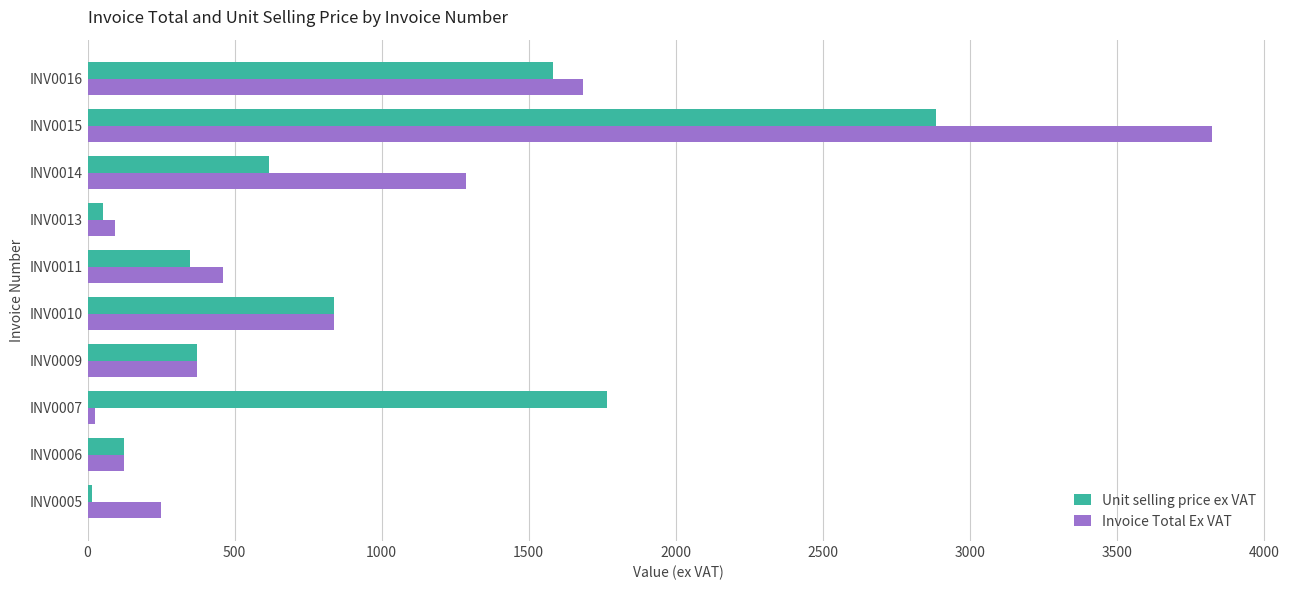

List the series in order of their peak value, highest first.

Invoice Total Ex VAT, Unit selling price ex VAT